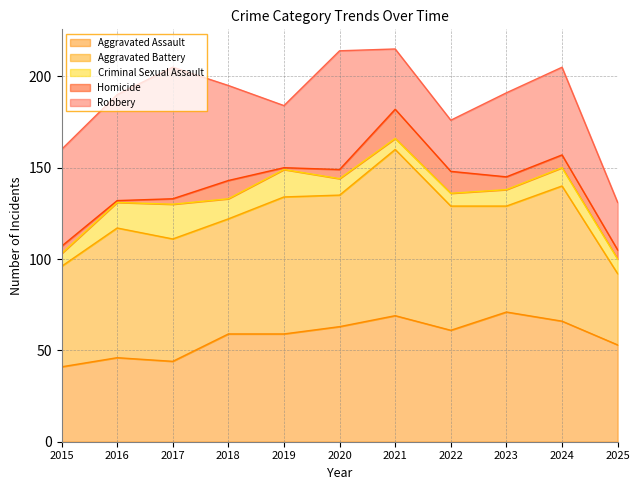

Between 2016 and 2025, which series saw the biggest shift?

Aggravated Battery